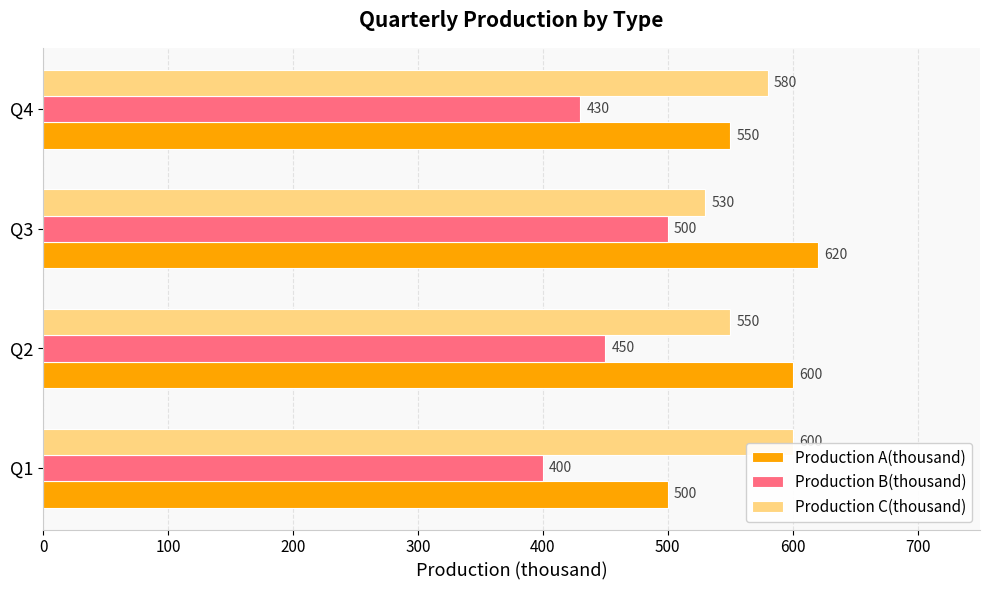

What is the difference between the highest and lowest values at Q2?

150